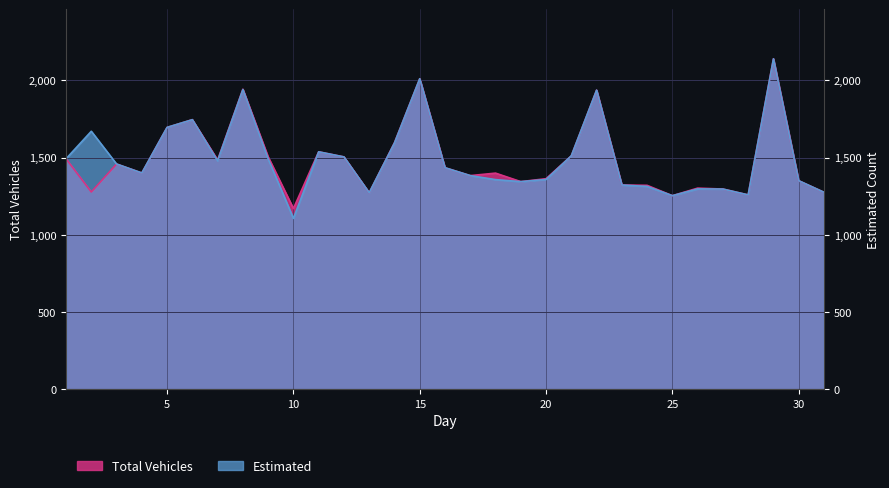

The Estimated series shows 1434 at 16. True or false?

True